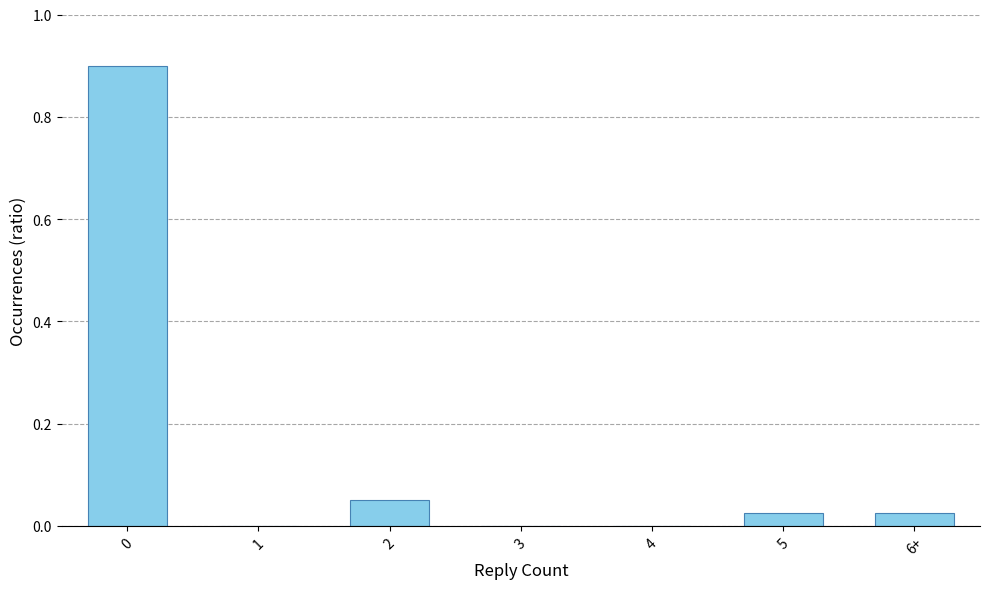

Between 1 and 6+, which is larger?

6+